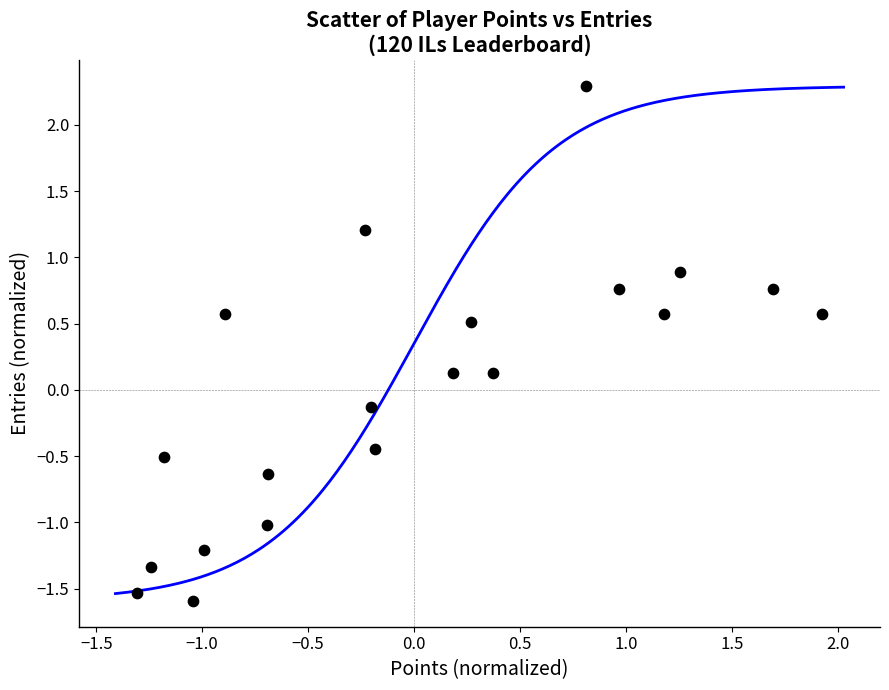

What is the range of X values (max minus min)?

3.2